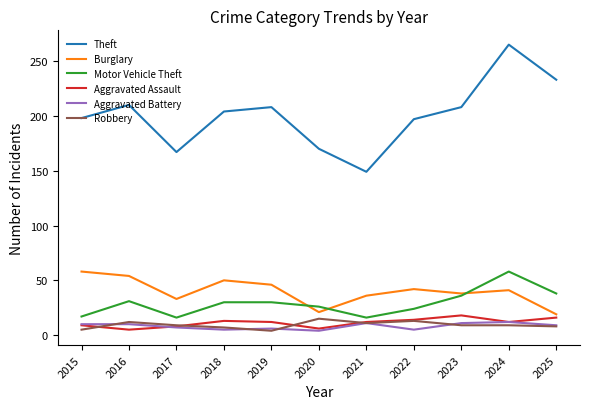

At which category is the sum across all series the highest?

2024